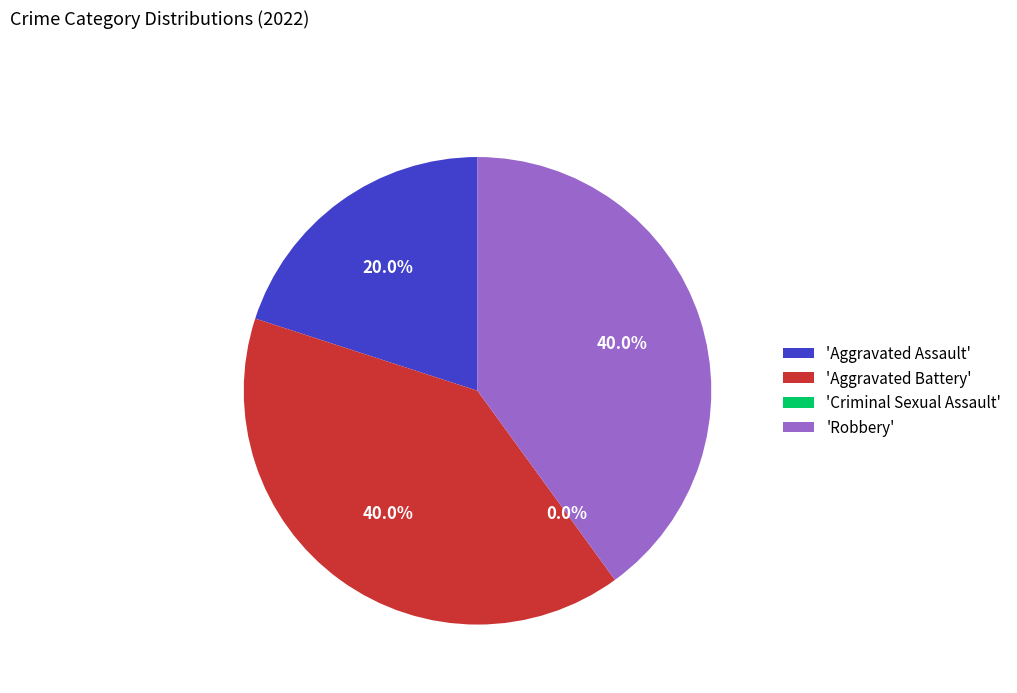

What percentage is the Aggravated Assault slice, to the nearest percent?

20%